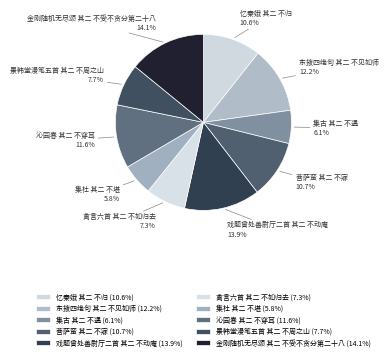

What percentage is the 菩萨蛮 其二 不寐 slice, to the nearest percent?

11%